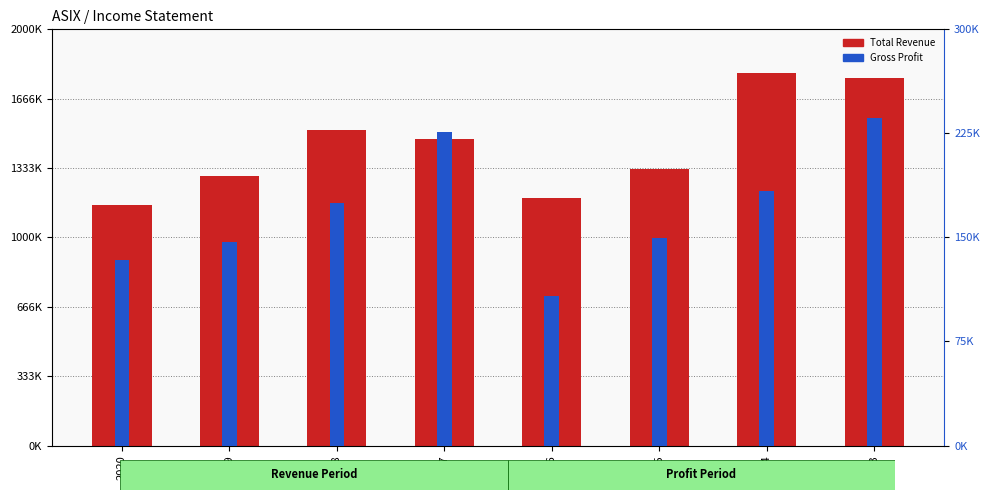

Reading left to right, what are all the values shown in this chart?

Total Revenue: 1157900	1297400	1515000	1475200	1191500	1329400	1790400	1766600
Gross Profit: 133700	146500	174500	226200	107600	149800	183300	235900